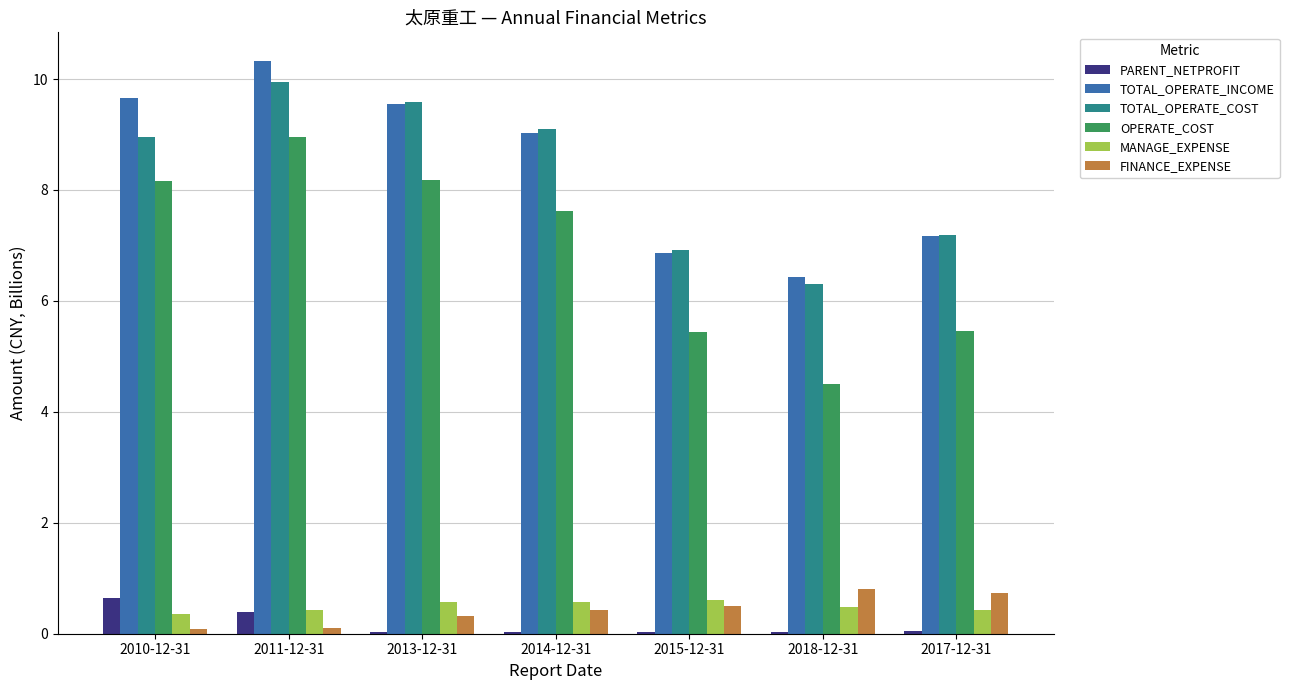

What is the spread (max minus min) of values at 2010-12-31?

9.6